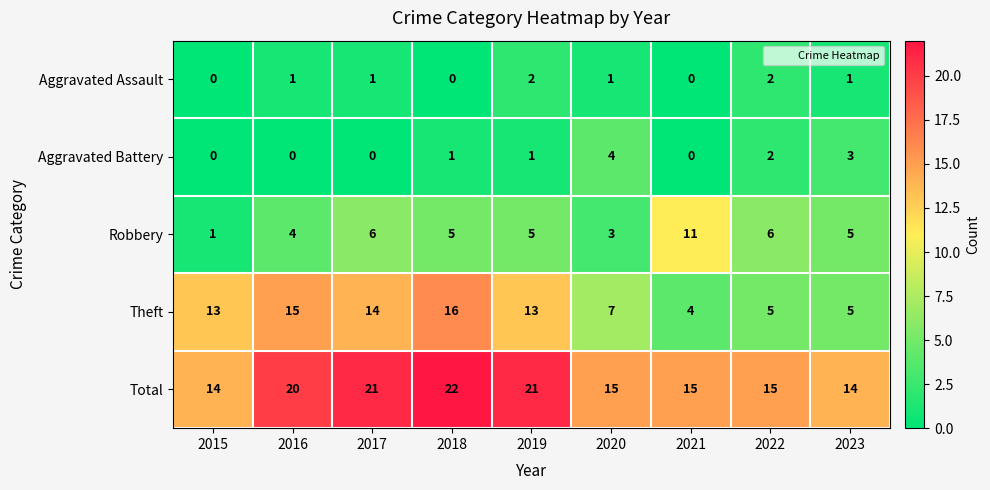

Count the number of data series in this chart.

5